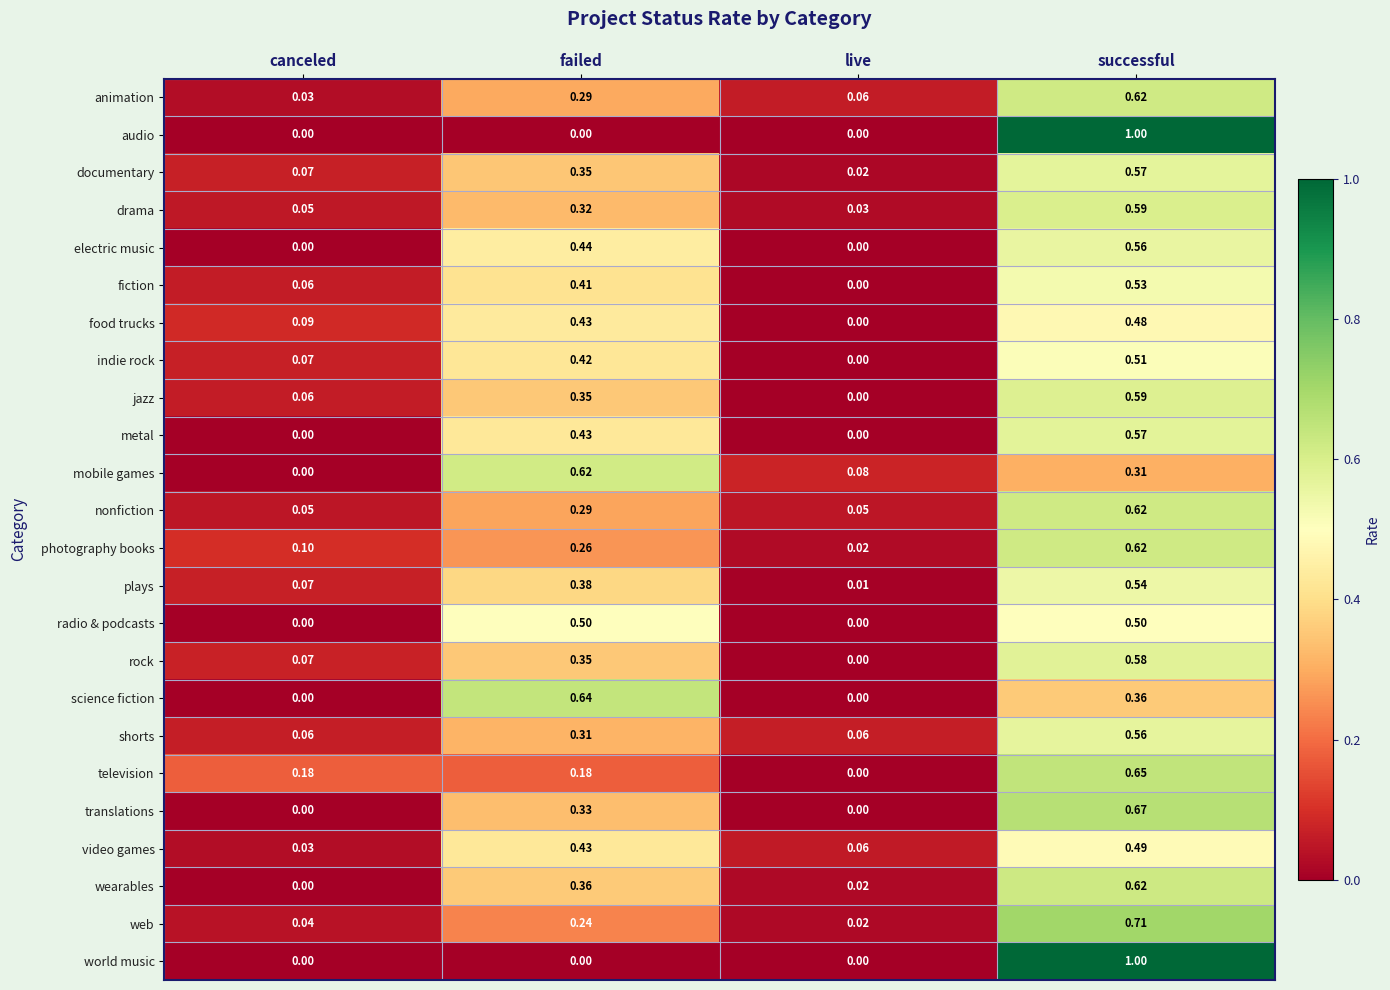

How many series are shown in this chart?

24